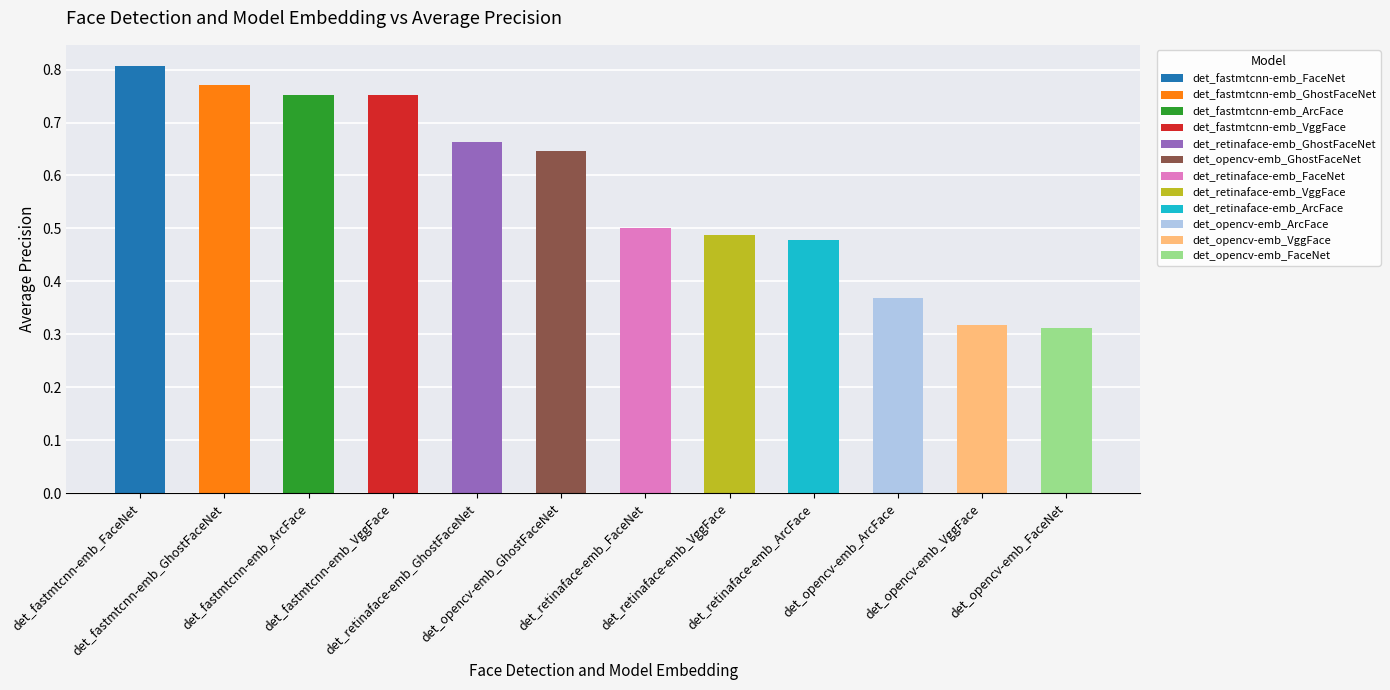

Are the bars grouped side by side (vs. stacked)?

No